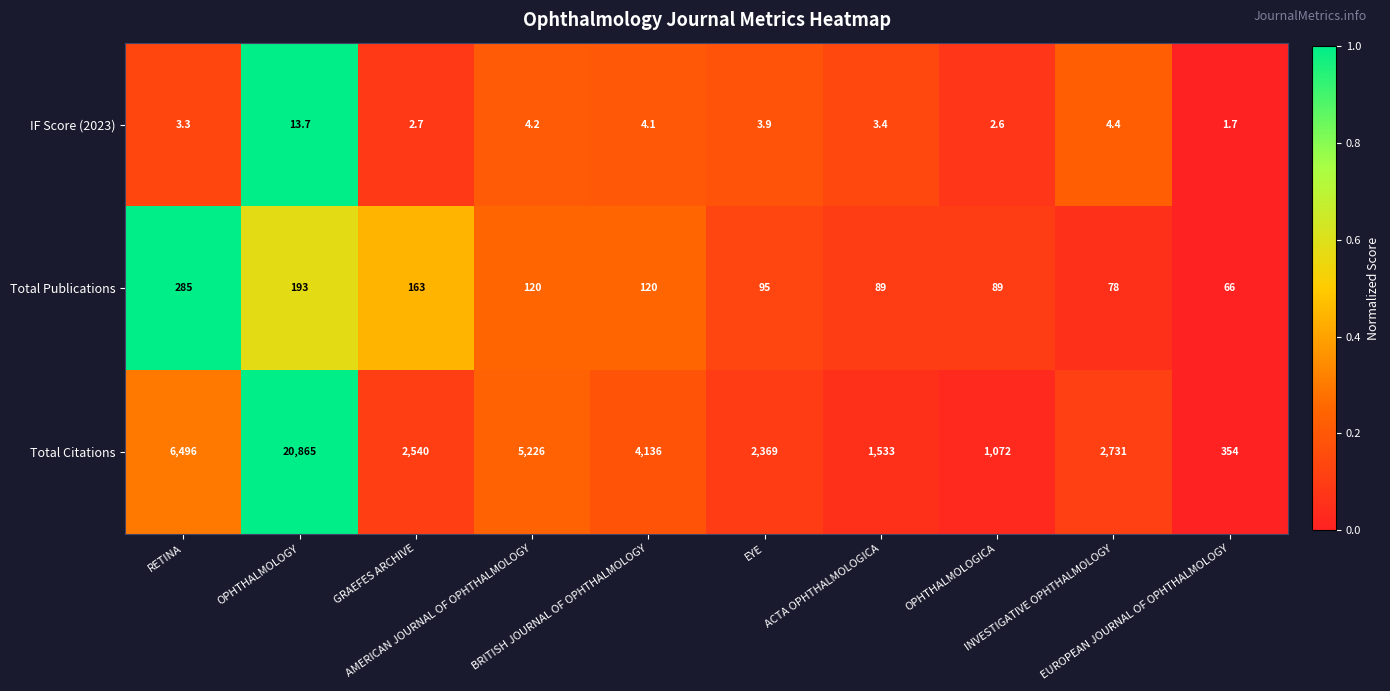

Which series has the largest total across all categories?

Total Citations